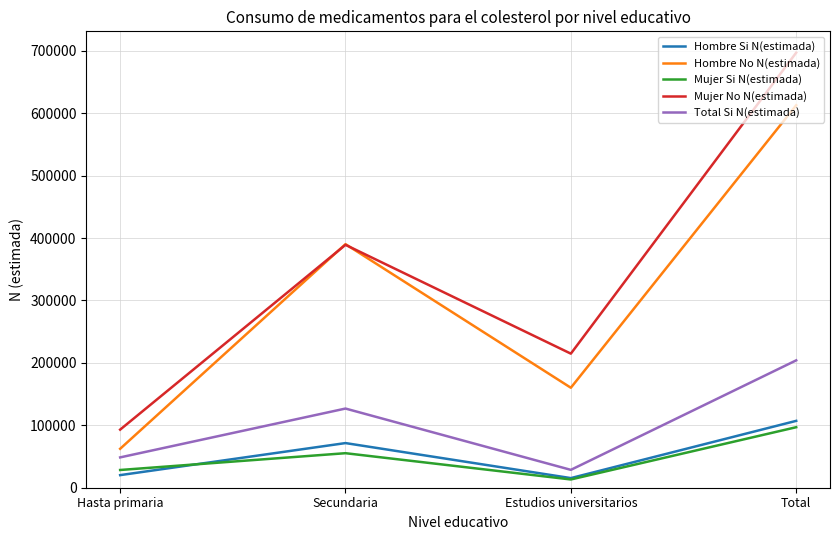

The value of Mujer No N(estimada) at Estudios universitarios is 315361. True or false?

False